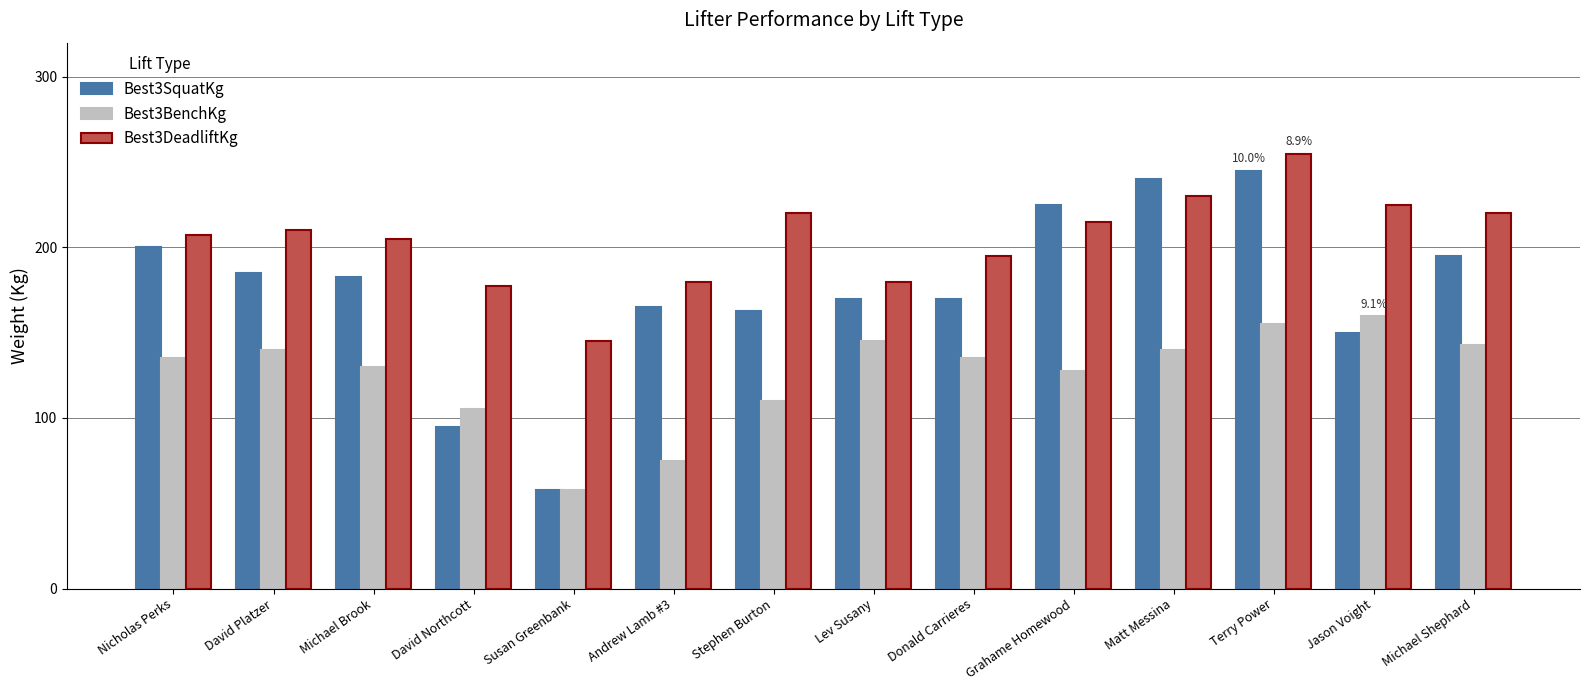

What is the average value of the Best3SquatKg series?

174.5